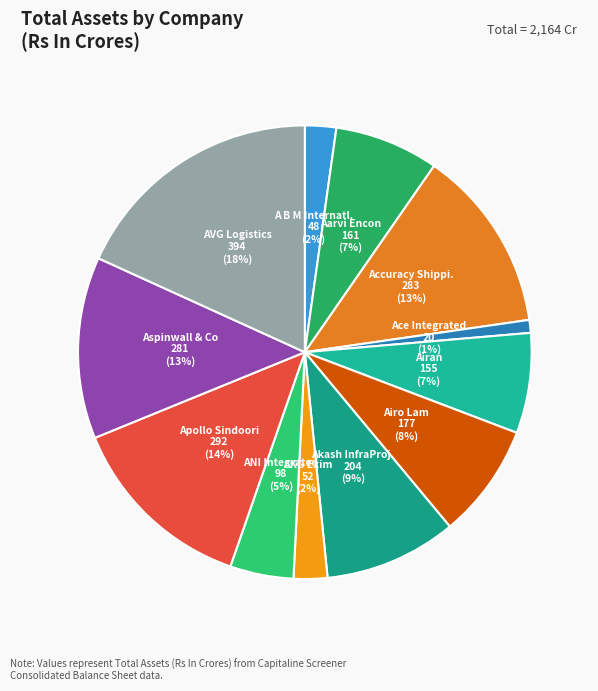

Is it true that Airan is 7% of the pie?

True